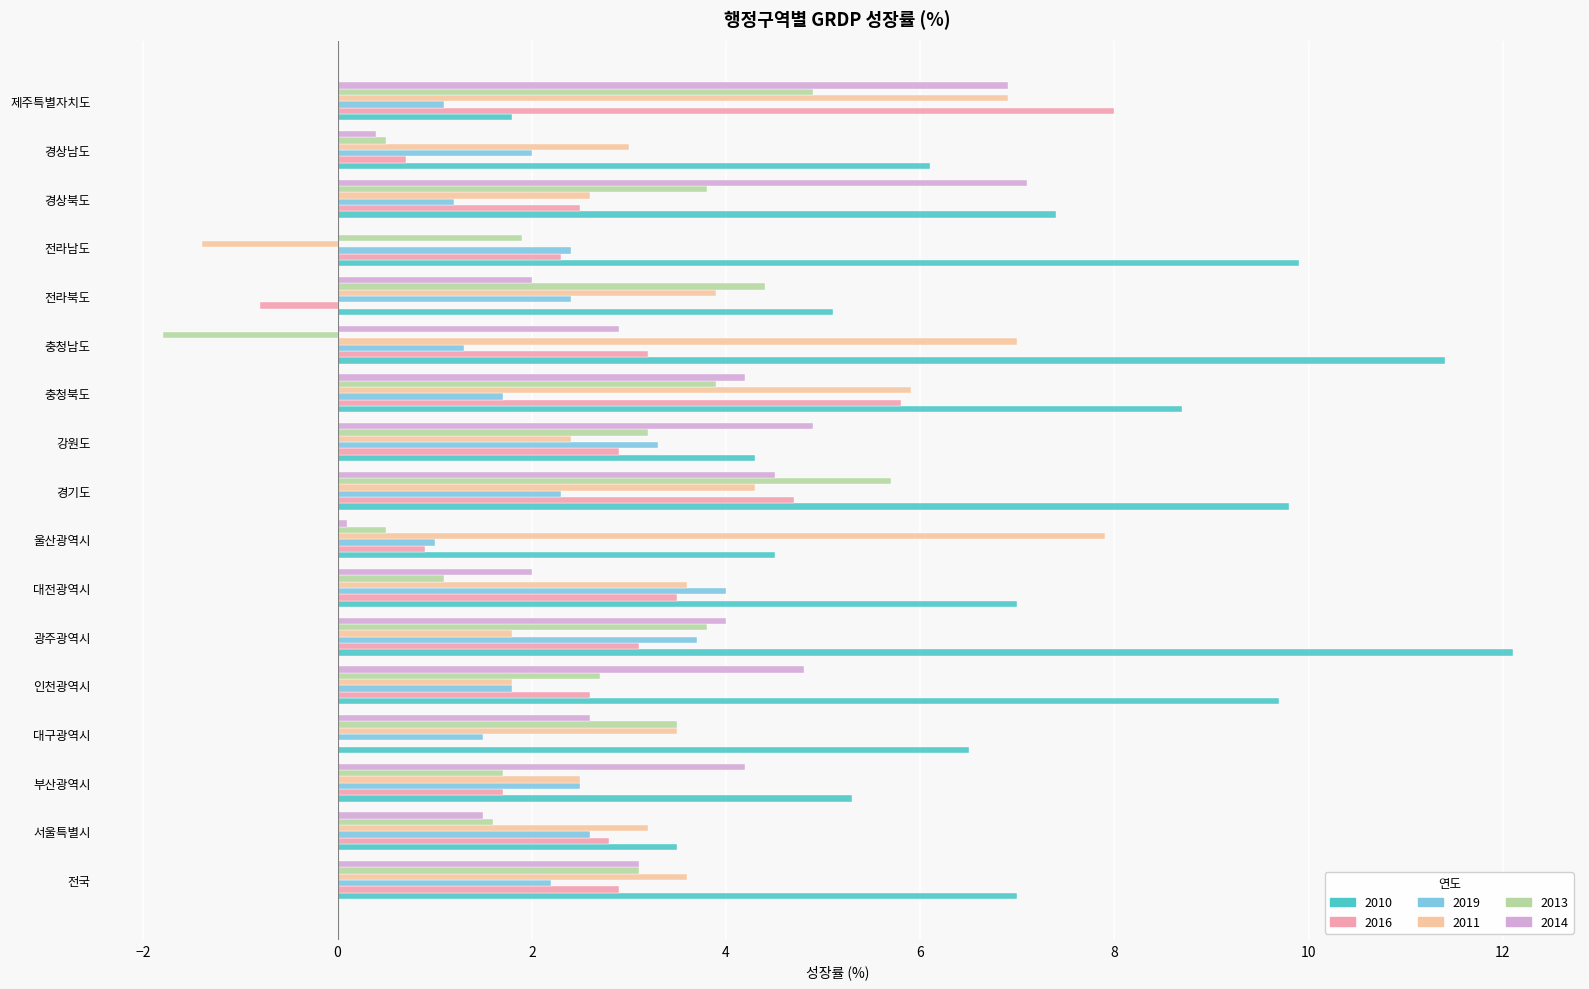

What is the approximate value of 2014 at 전국?

3.1